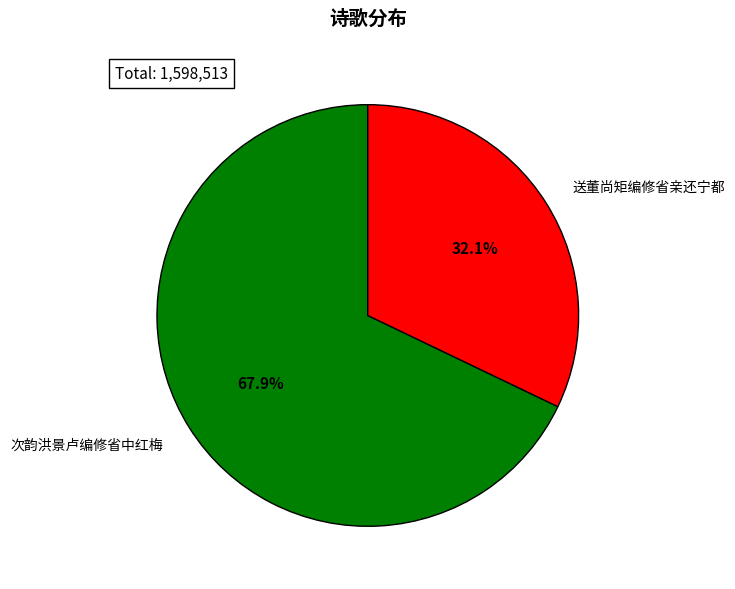

What percentage is the 次韵洪景卢编修省中红梅 slice, to the nearest percent?

68%